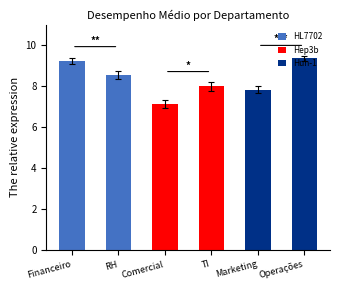

Read the value at TI.

8.0